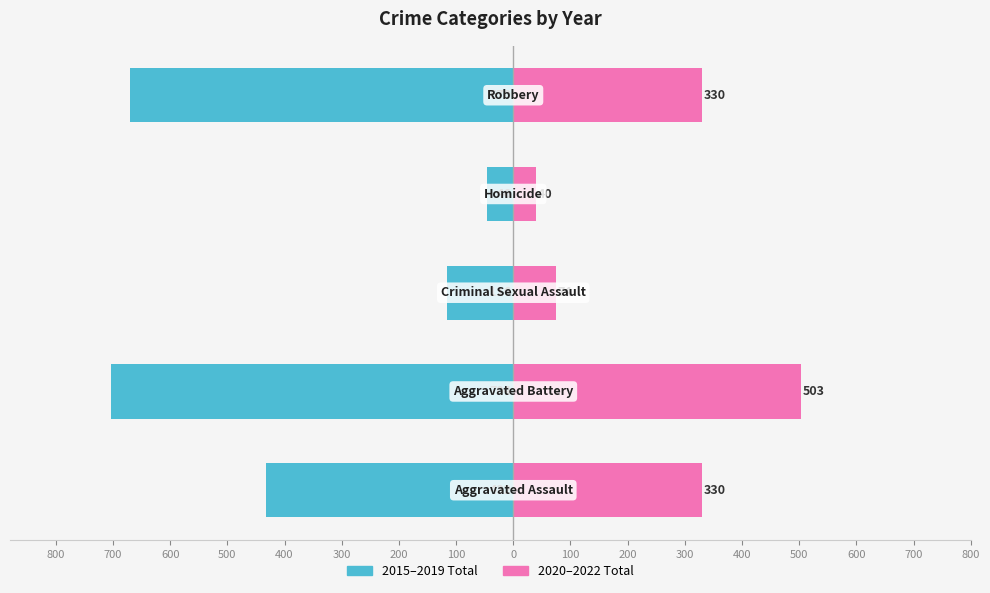

How many bars are there in total?

10